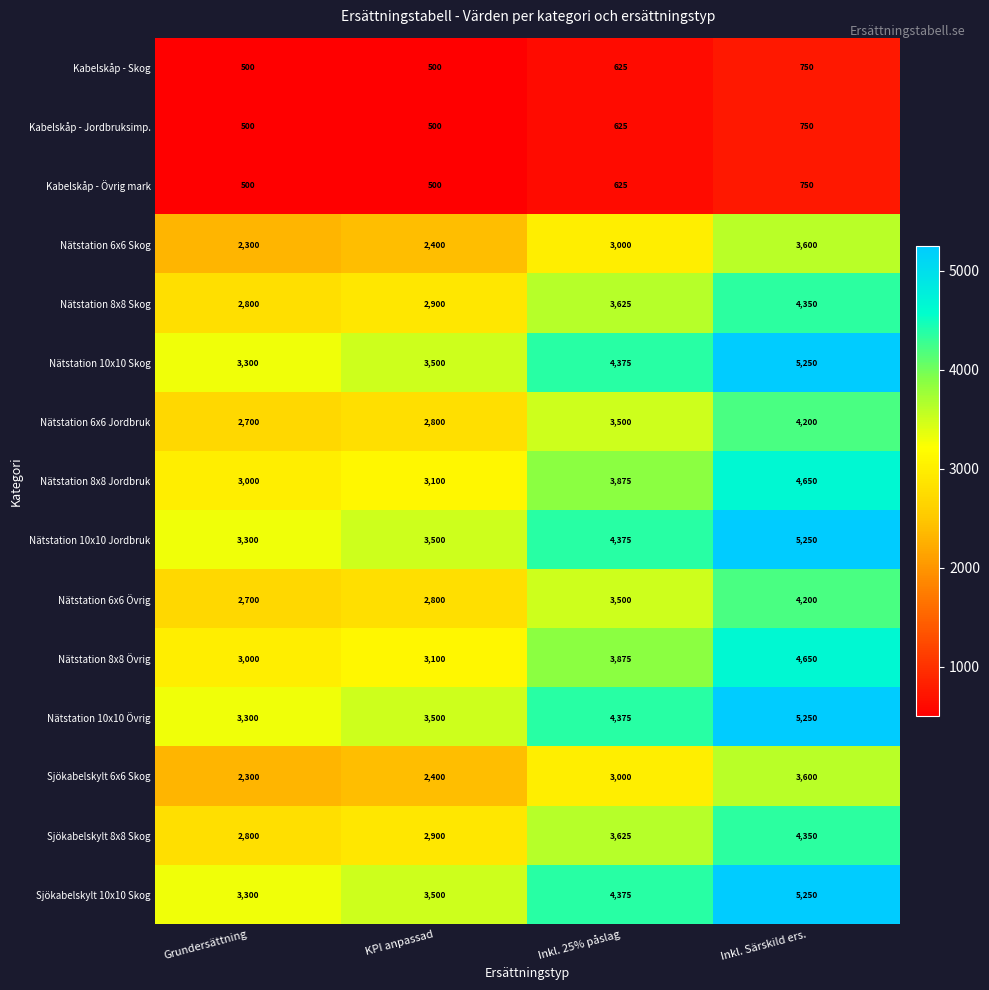

The Nätstation 10x10 Jordbruk series shows 5888 at KPI anpassad. True or false?

False